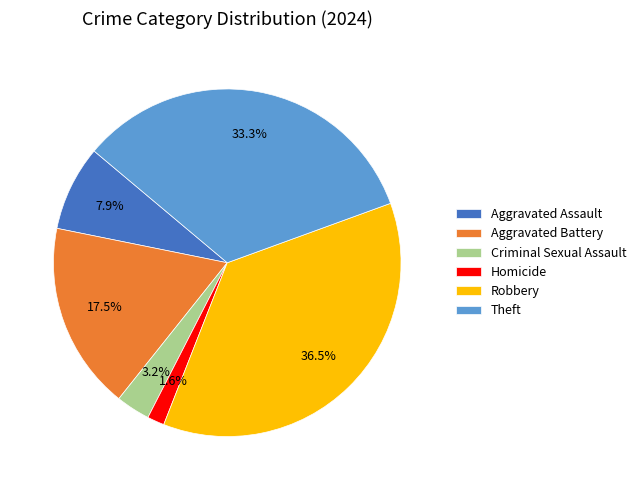

Is it true that Aggravated Battery is 11% of the pie?

False